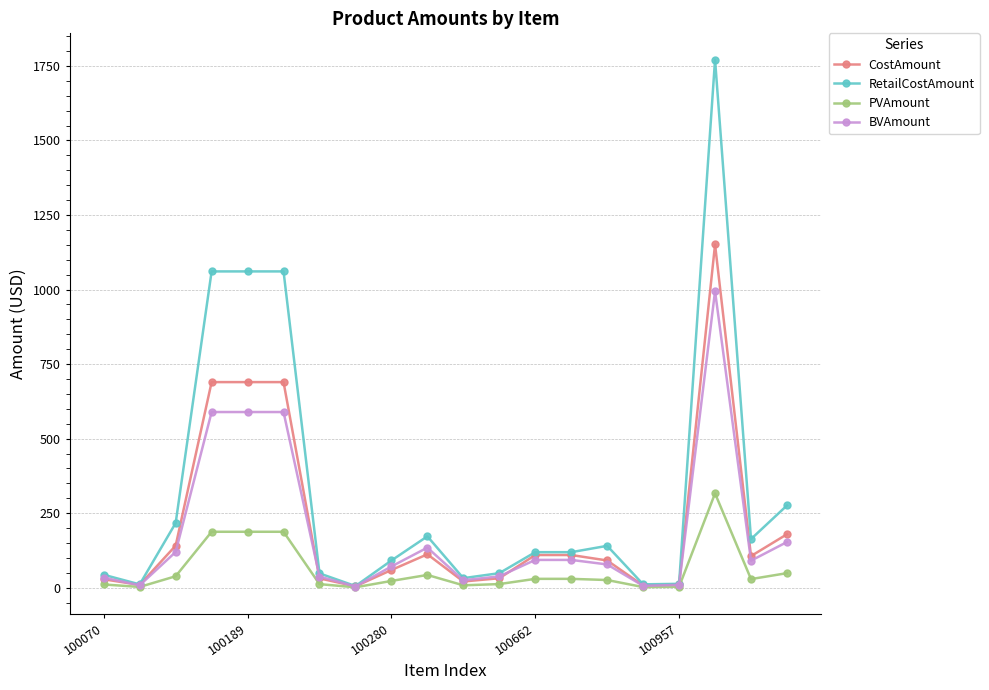

List the series in order of their peak value, lowest first.

PVAmount, BVAmount, CostAmount, RetailCostAmount